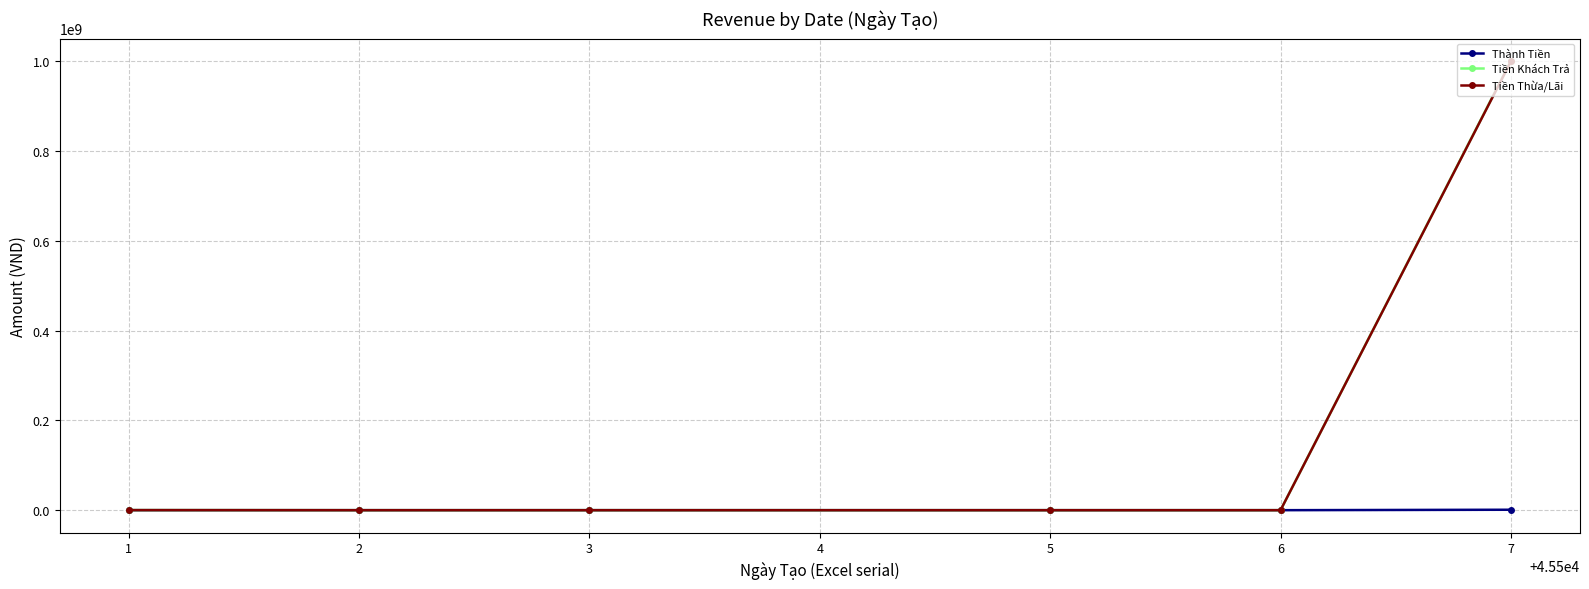

The Tiền Khách Trả series shows -596737541 at 1. True or false?

False